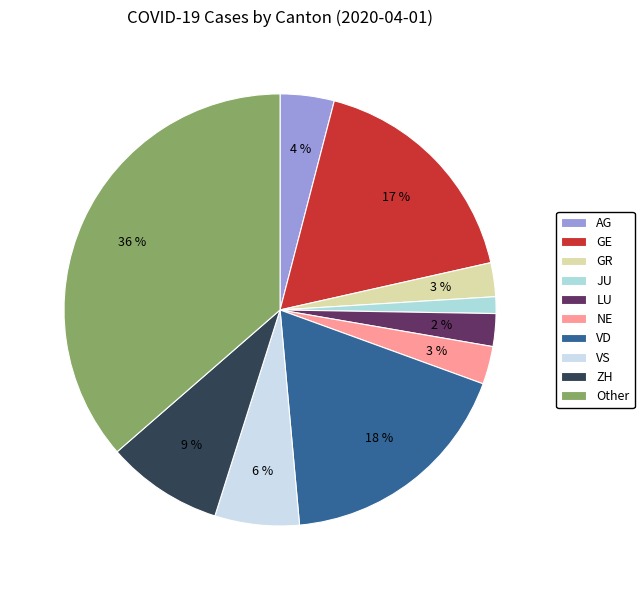

Does VS represent more than half of the total?

No